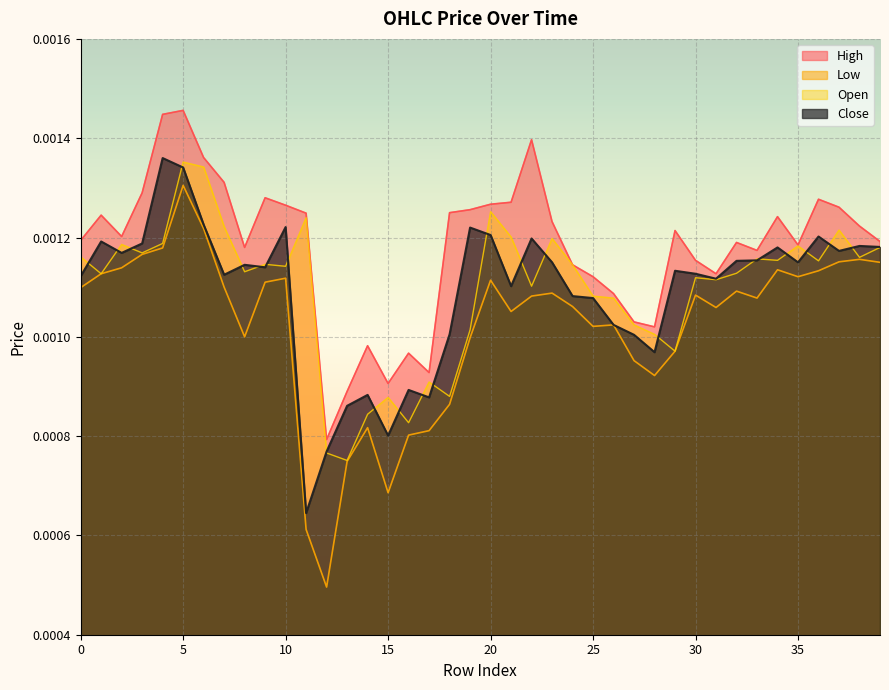

True or false: High has a value of 0.0 at 33.

False